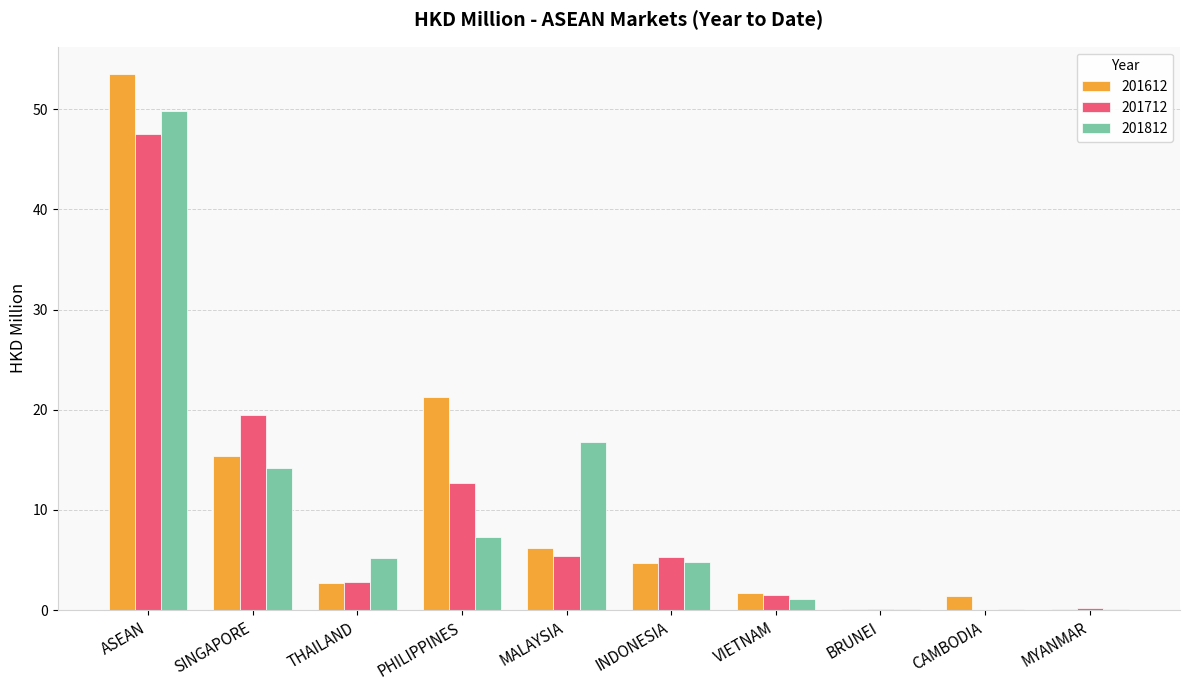

Which series has the largest range (max minus min)?

201612